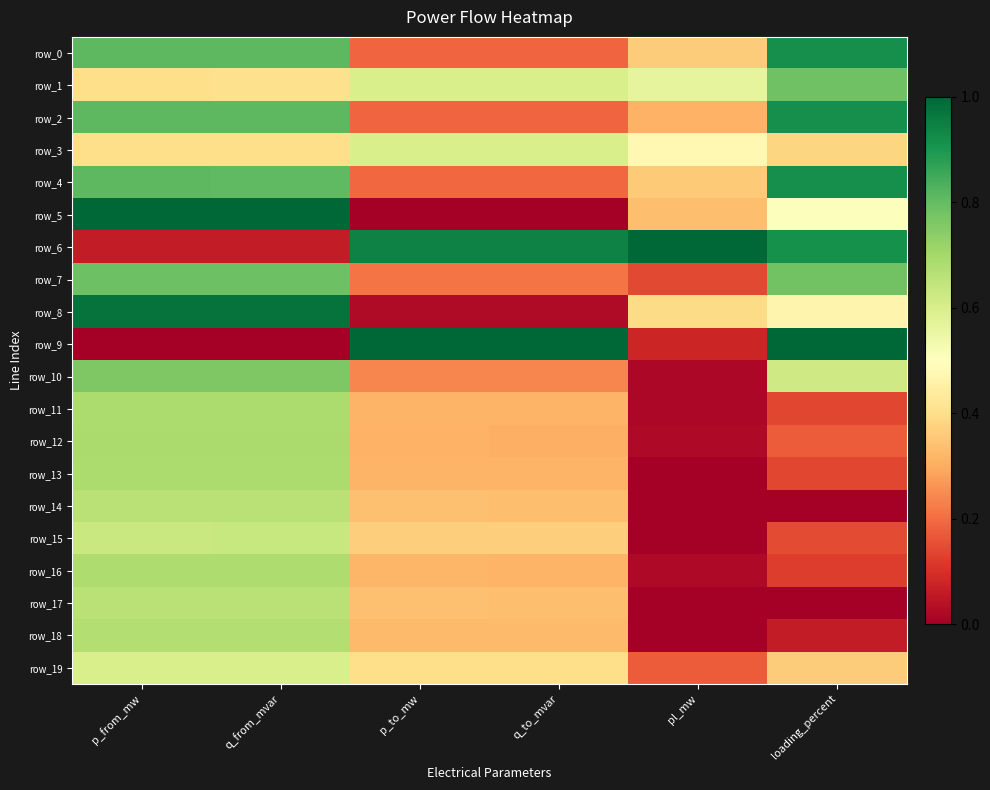

Reading left to right, what are all the values shown in this chart?

row_0: p_from_mw=0.8	q_from_mvar=0.8	p_to_mw=0.2	q_to_mvar=0.2	pl_mw=0.4	loading_percent=0.9
row_1: p_from_mw=0.4	q_from_mvar=0.4	p_to_mw=0.6	q_to_mvar=0.6	pl_mw=0.6	loading_percent=0.8
row_2: p_from_mw=0.8	q_from_mvar=0.8	p_to_mw=0.2	q_to_mvar=0.2	pl_mw=0.3	loading_percent=0.9
row_3: p_from_mw=0.4	q_from_mvar=0.4	p_to_mw=0.6	q_to_mvar=0.6	pl_mw=0.5	loading_percent=0.4
row_4: p_from_mw=0.8	q_from_mvar=0.8	p_to_mw=0.2	q_to_mvar=0.2	pl_mw=0.4	loading_percent=0.9
row_5: p_from_mw=1.0	q_from_mvar=1.0	p_to_mw=0.0	q_to_mvar=0.0	pl_mw=0.3	loading_percent=0.5
row_6: p_from_mw=0.1	q_from_mvar=0.1	p_to_mw=0.9	q_to_mvar=0.9	pl_mw=1.0	loading_percent=0.9
row_7: p_from_mw=0.8	q_from_mvar=0.8	p_to_mw=0.2	q_to_mvar=0.2	pl_mw=0.1	loading_percent=0.8
row_8: p_from_mw=1.0	q_from_mvar=1.0	p_to_mw=0.0	q_to_mvar=0.0	pl_mw=0.4	loading_percent=0.5
row_9: p_from_mw=0.0	q_from_mvar=0.0	p_to_mw=1.0	q_to_mvar=1.0	pl_mw=0.1	loading_percent=1.0
row_10: p_from_mw=0.8	q_from_mvar=0.8	p_to_mw=0.2	q_to_mvar=0.2	pl_mw=0.0	loading_percent=0.6
row_11: p_from_mw=0.7	q_from_mvar=0.7	p_to_mw=0.3	q_to_mvar=0.3	pl_mw=0.0	loading_percent=0.1
row_12: p_from_mw=0.7	q_from_mvar=0.7	p_to_mw=0.3	q_to_mvar=0.3	pl_mw=0.0	loading_percent=0.2
row_13: p_from_mw=0.7	q_from_mvar=0.7	p_to_mw=0.3	q_to_mvar=0.3	pl_mw=0.0	loading_percent=0.1
row_14: p_from_mw=0.7	q_from_mvar=0.7	p_to_mw=0.3	q_to_mvar=0.3	pl_mw=0.0	loading_percent=0.0
row_15: p_from_mw=0.6	q_from_mvar=0.6	p_to_mw=0.4	q_to_mvar=0.4	pl_mw=0.0	loading_percent=0.1
row_16: p_from_mw=0.7	q_from_mvar=0.7	p_to_mw=0.3	q_to_mvar=0.3	pl_mw=0.0	loading_percent=0.1
row_17: p_from_mw=0.7	q_from_mvar=0.7	p_to_mw=0.3	q_to_mvar=0.3	pl_mw=0.0	loading_percent=0.0
row_18: p_from_mw=0.7	q_from_mvar=0.7	p_to_mw=0.3	q_to_mvar=0.3	pl_mw=0.0	loading_percent=0.1
row_19: p_from_mw=0.6	q_from_mvar=0.6	p_to_mw=0.4	q_to_mvar=0.4	pl_mw=0.2	loading_percent=0.4